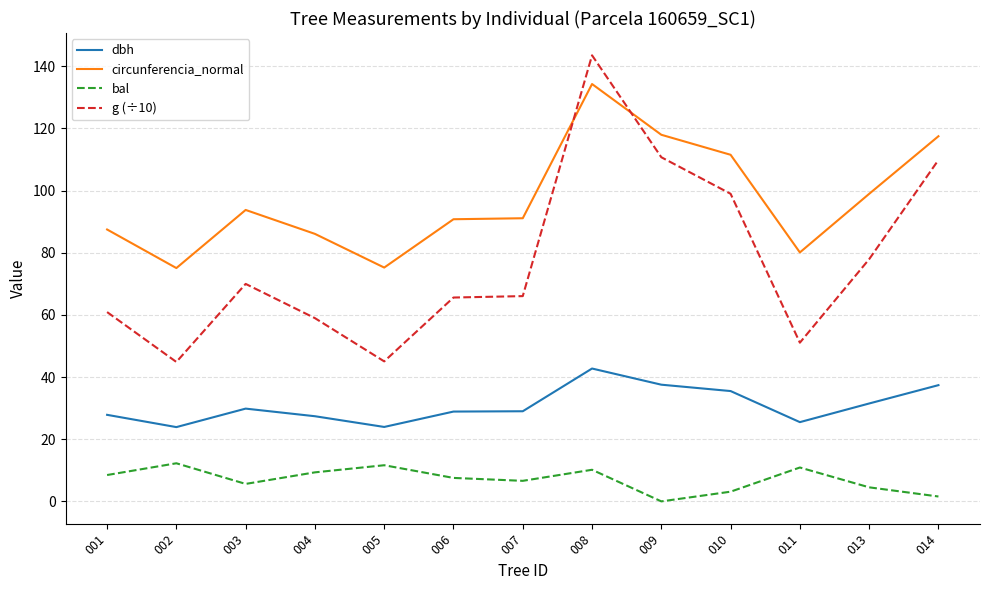

The circunferencia_normal series shows 57.8 at 001. True or false?

False